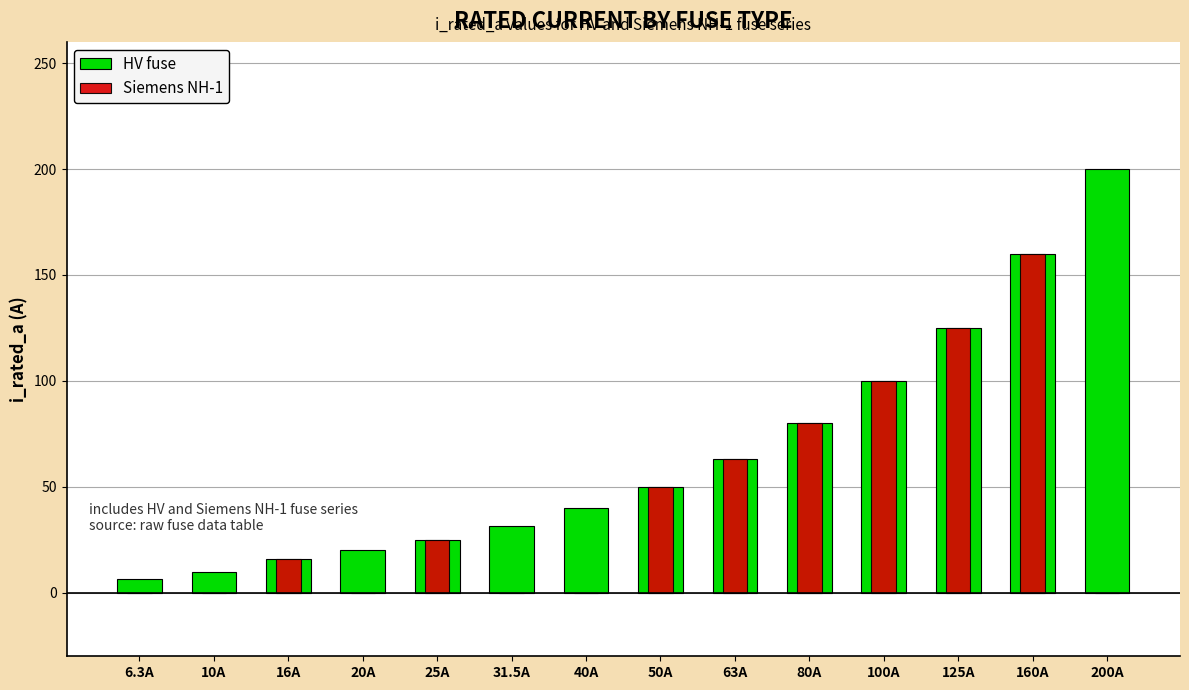

What are all the series names shown in the legend?

HV fuse, Siemens NH-1